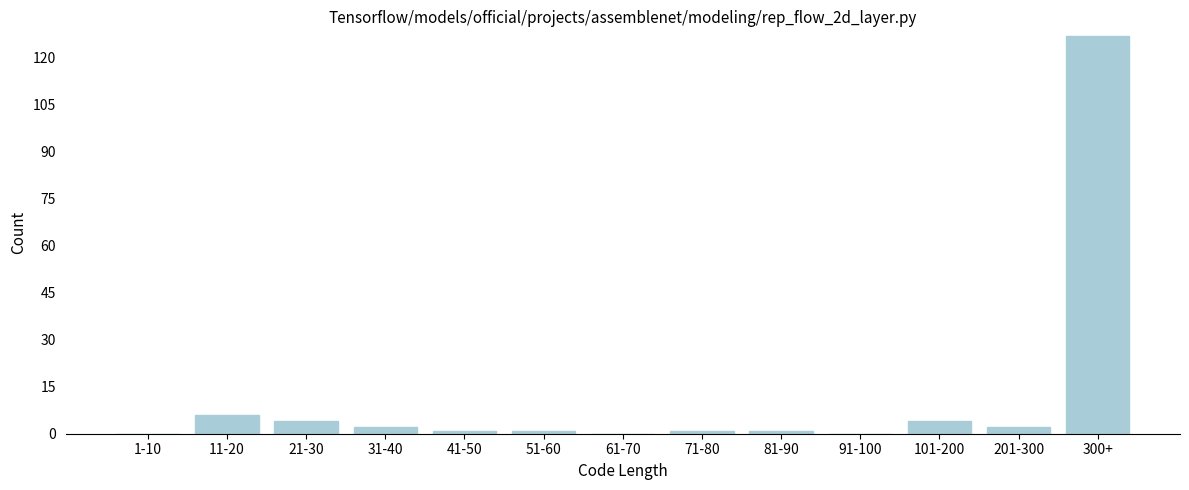

Reading right to left, what are all the values shown in this chart?

300+=127	201-300=2	101-200=4	91-100=0	81-90=1	71-80=1	61-70=0	51-60=1	41-50=1	31-40=2	21-30=4	11-20=6	1-10=0